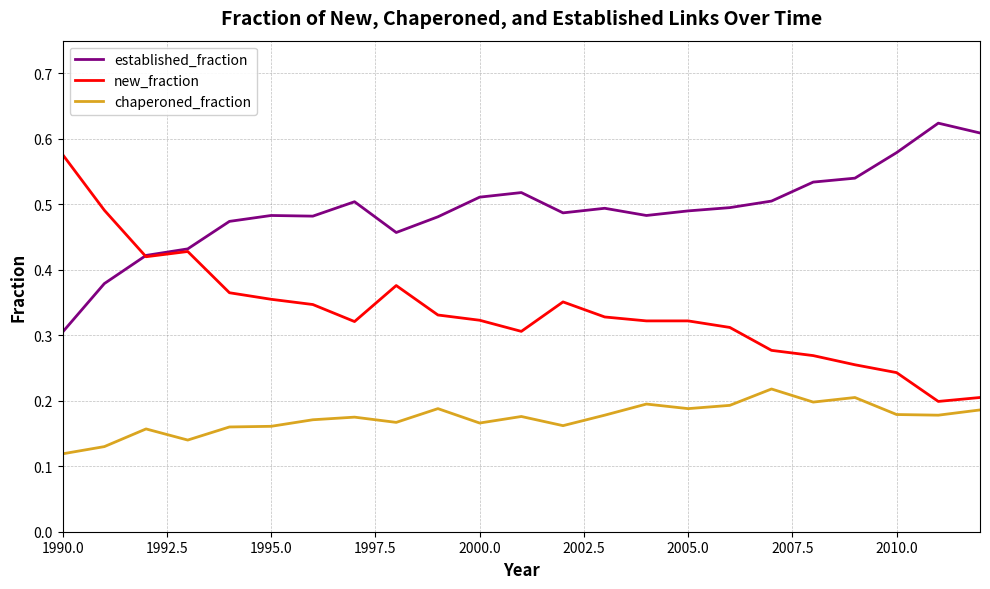

Rank the series by their average value, from lowest to highest.

chaperoned_fraction, new_fraction, established_fraction